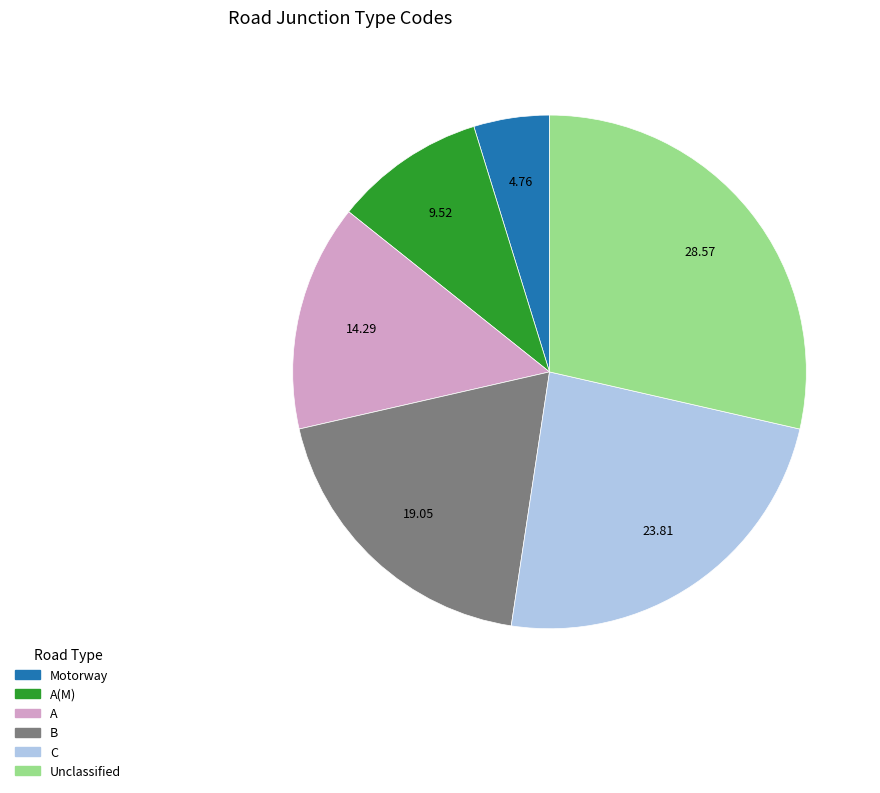

Is there a majority slice in this chart?

No